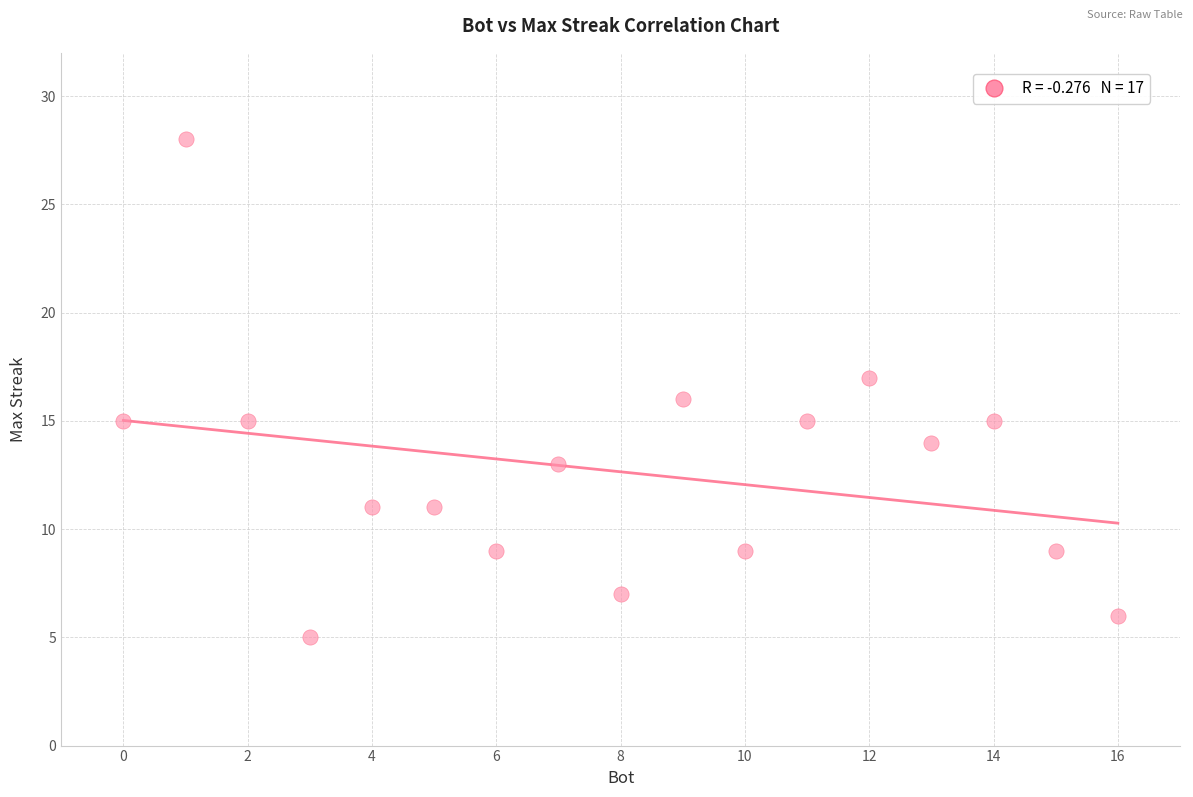

What is the range of X values (max minus min)?

16